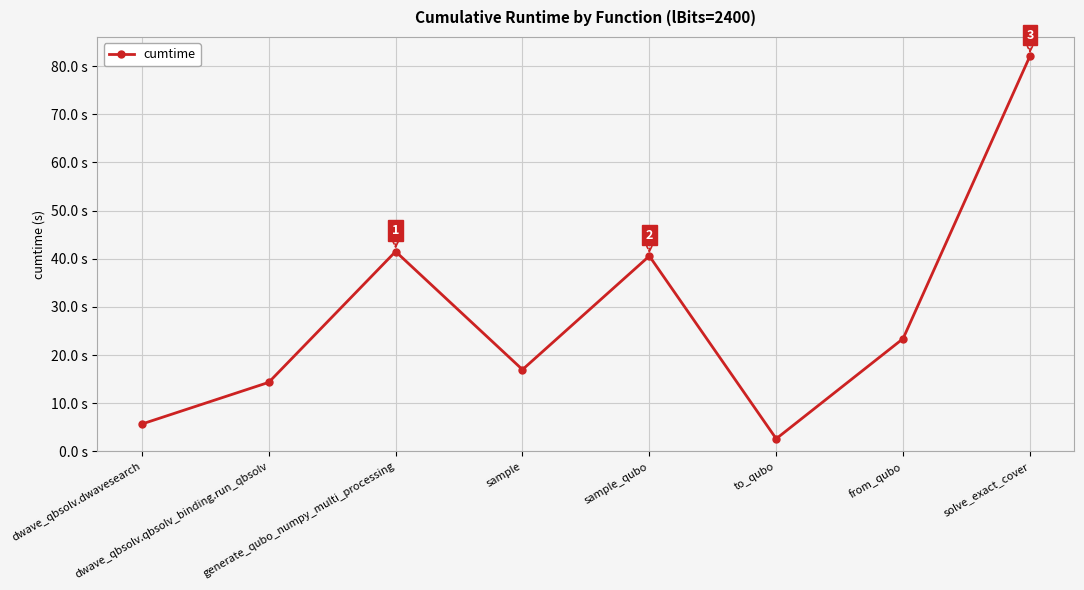

Where is the data nearest to the value 42?

generate_qubo_numpy_multi_processing